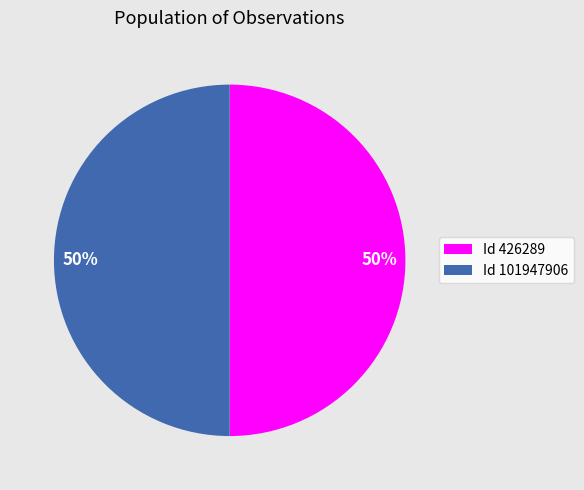

Is it true that Id 426289 is 50% of the pie?

True